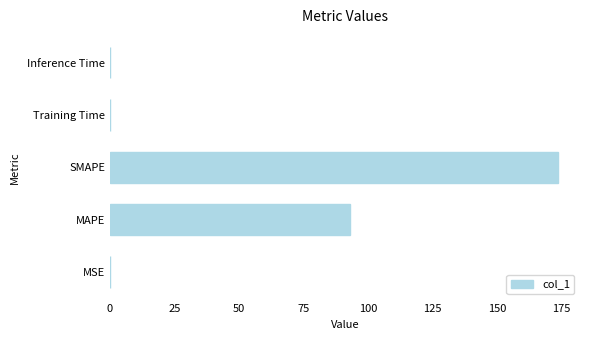

True or false: the data shows 173.4 at SMAPE.

True